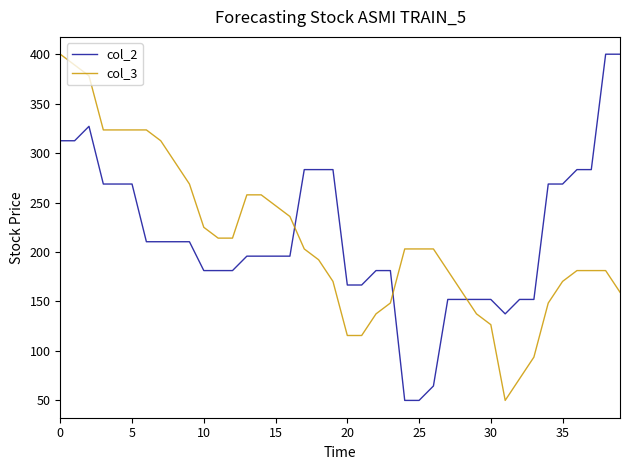

How many lines are shown in the chart?

2